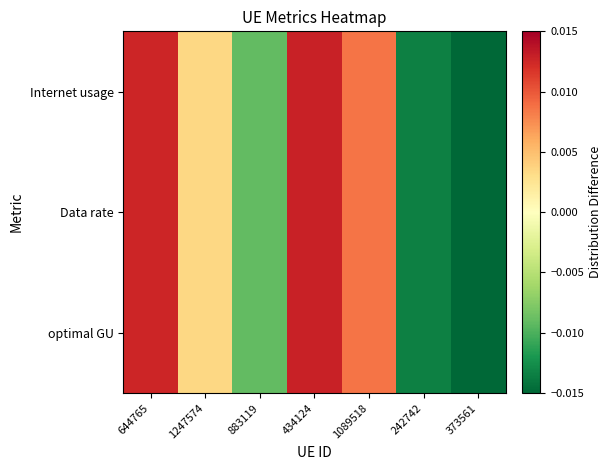

List the series in order of their overall mean, lowest first.

Data rate, optimal GU, Internet usage